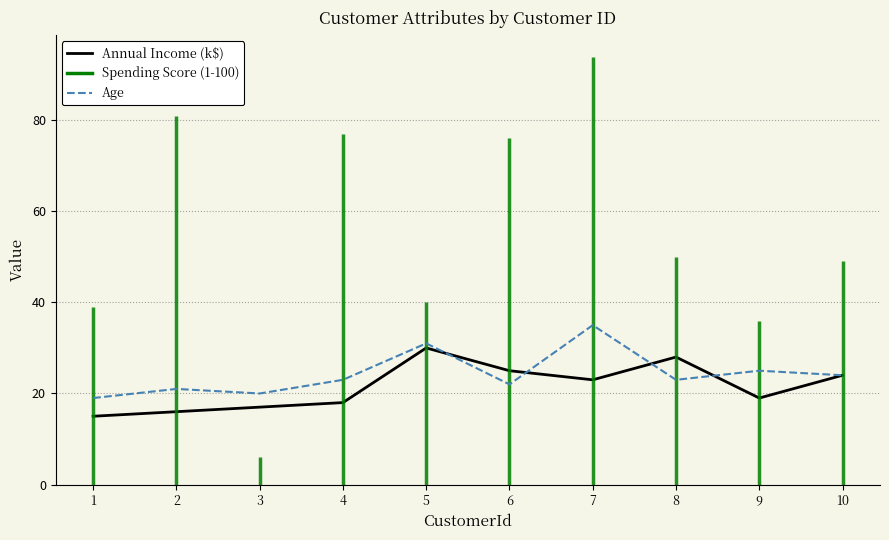

Rank the categories by Age value from highest to lowest.

7, 5, 9, 10, 4, 8, 6, 2, 3, 1